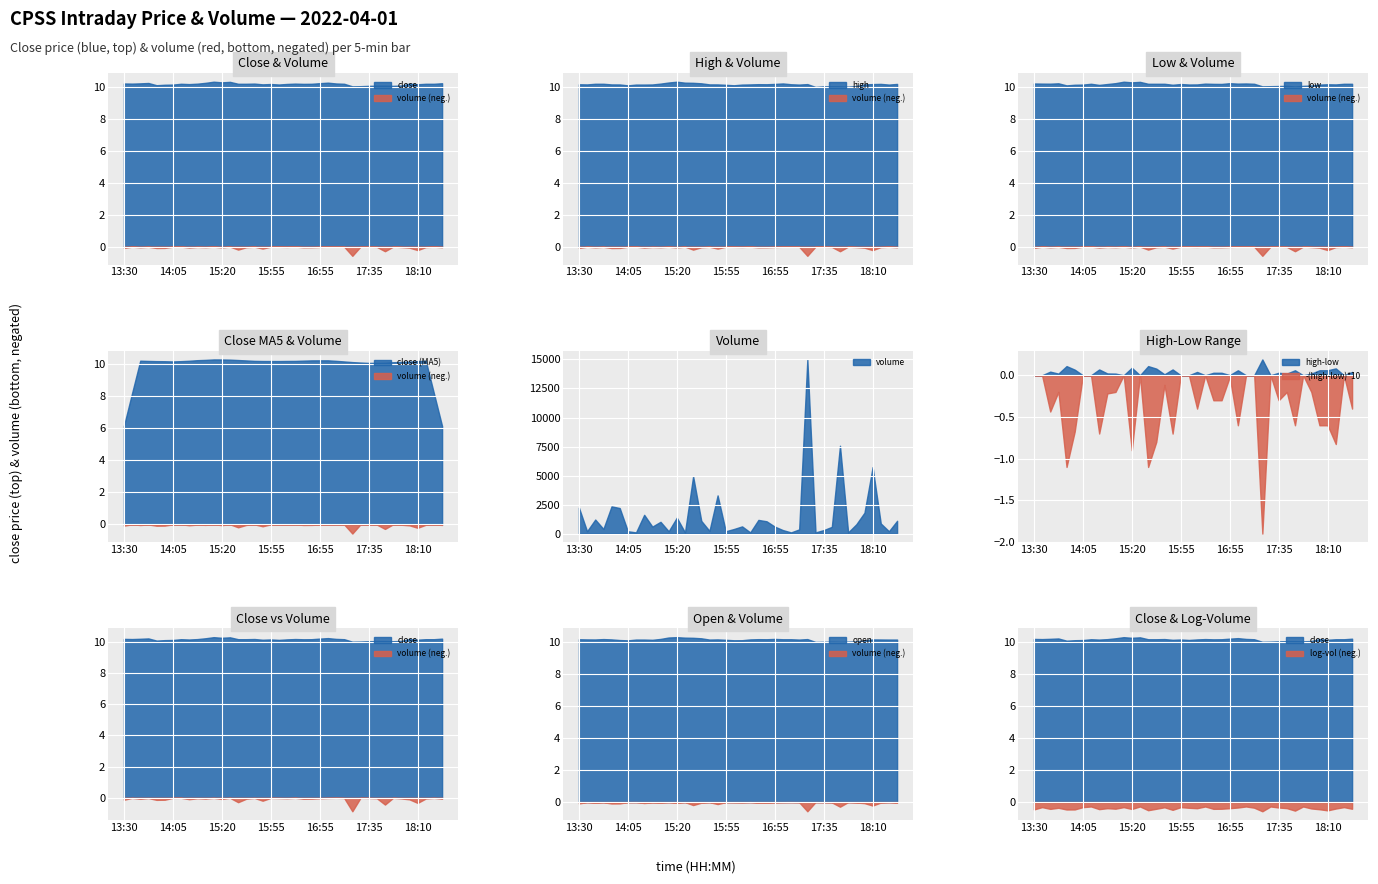

At which label is close closest to 10?

17:25